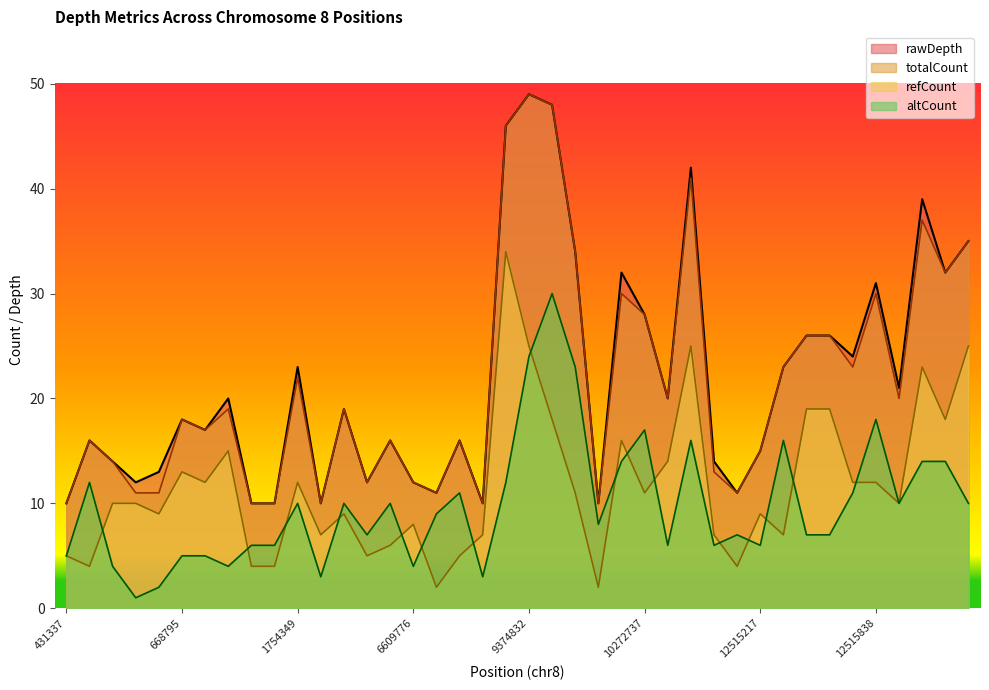

Which series has the largest total across all categories?

rawDepth